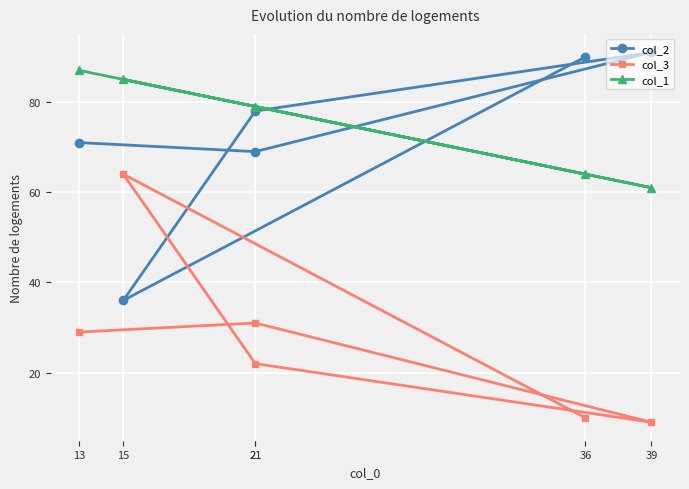

How many data points in col_1 are less than 79?

2